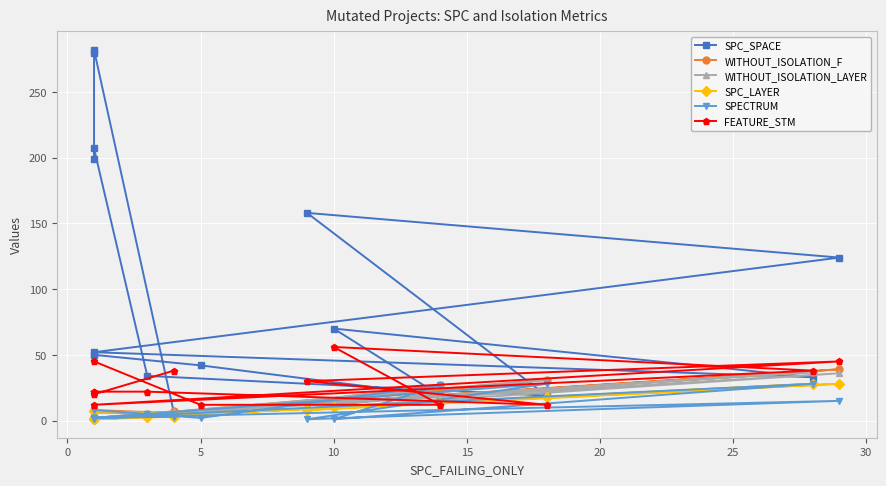

Count the number of categories in the chart.

15